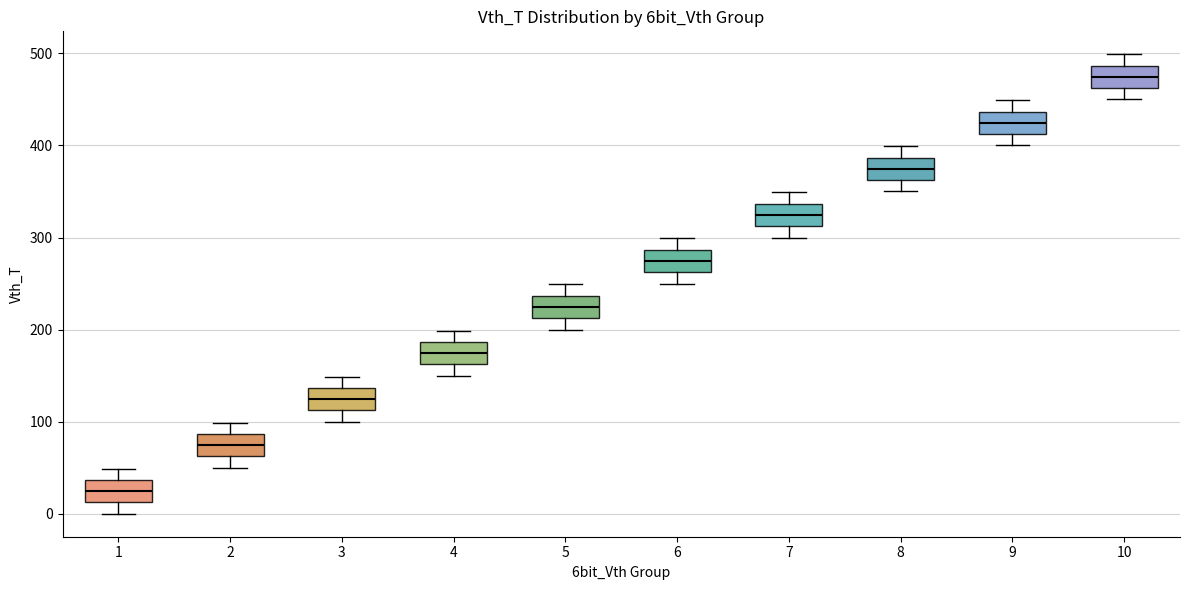

Where is the lower edge of the box at x = 8 on the y-axis? The values are not printed on the chart, so give them approximately, as read against the axis.

360